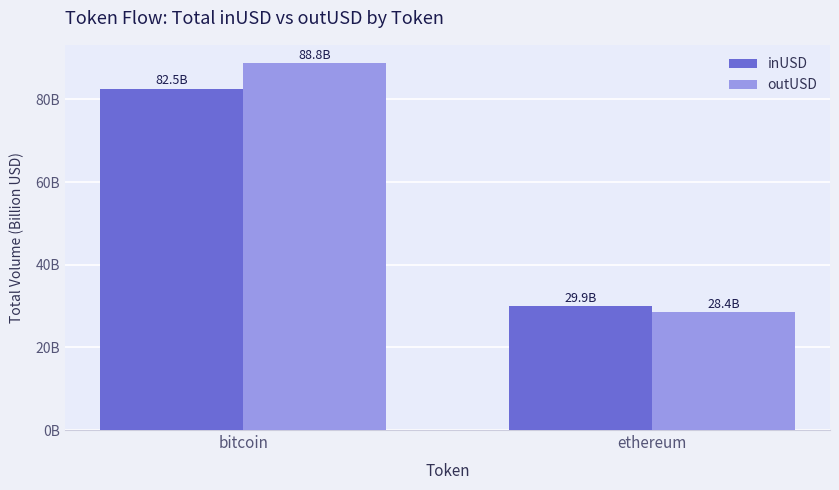

Reading right to left, list all the values displayed in this chart.

inUSD: 29.9	82.5
outUSD: 28.4	88.8